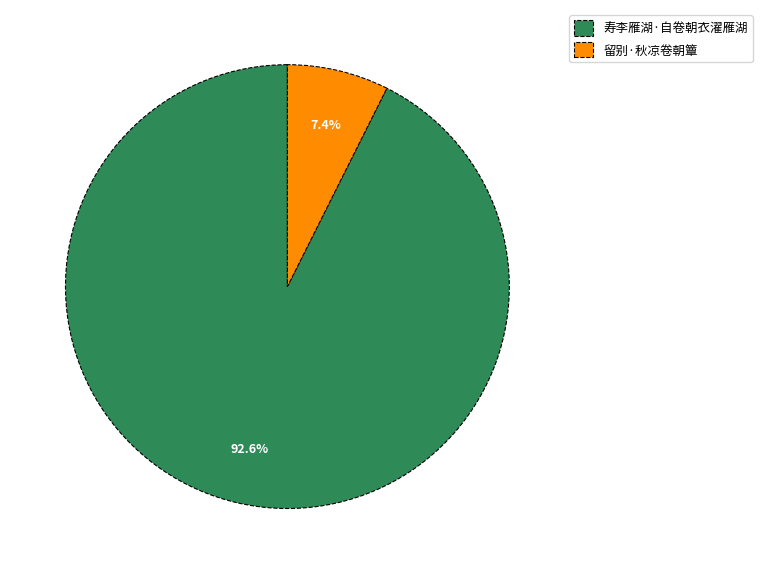

Is there a majority slice in this chart?

Yes